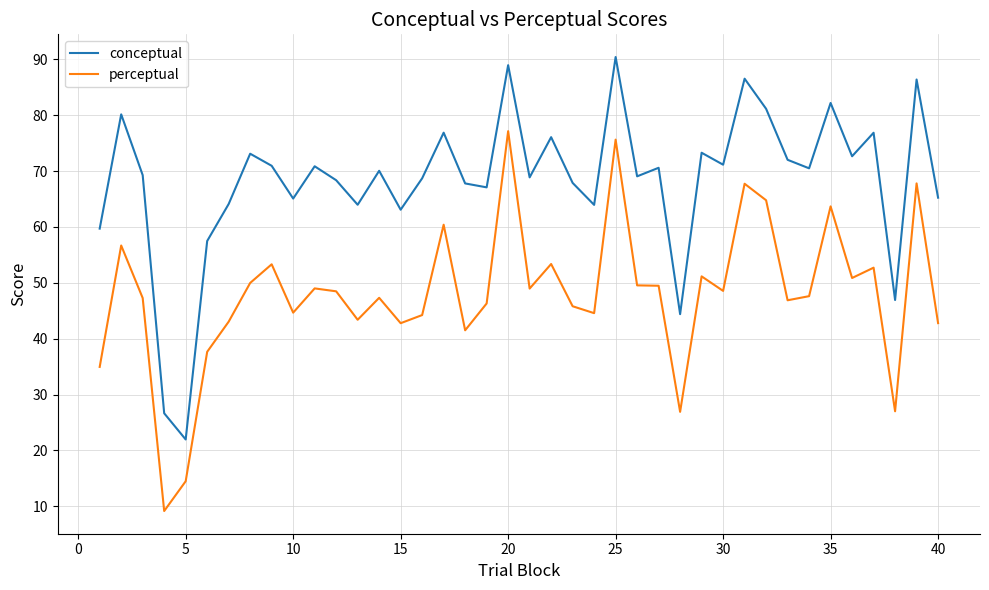

Which series has the largest total across all categories?

conceptual